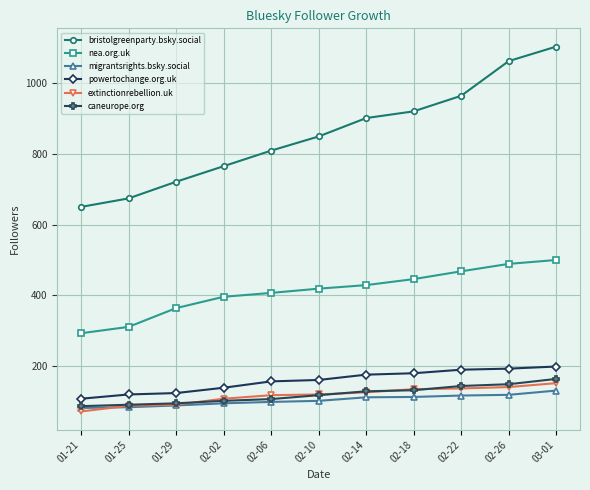

What is the greatest value displayed?

1103